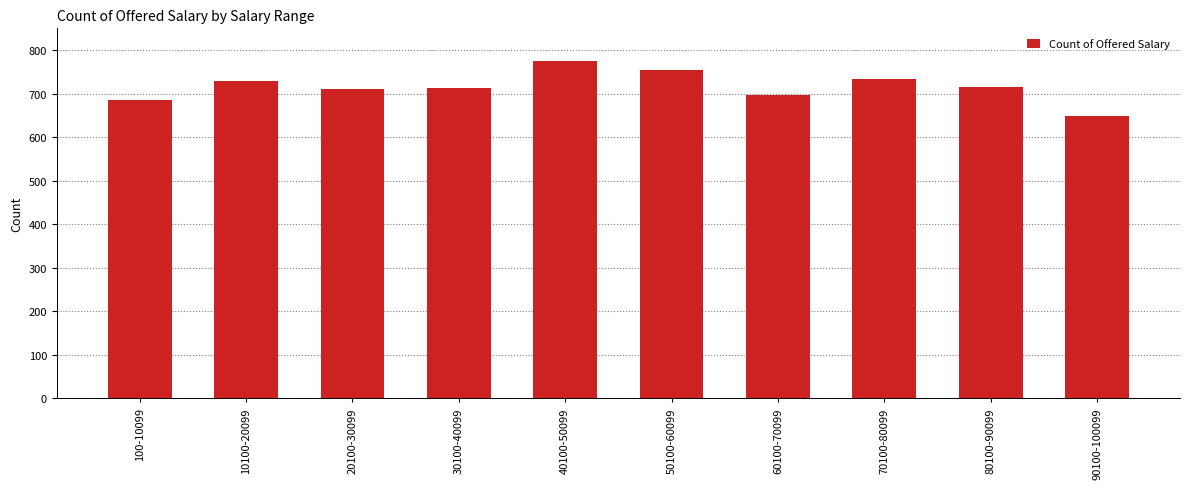

What is the change in value from 60100-70099 to 90100-100099?

-49